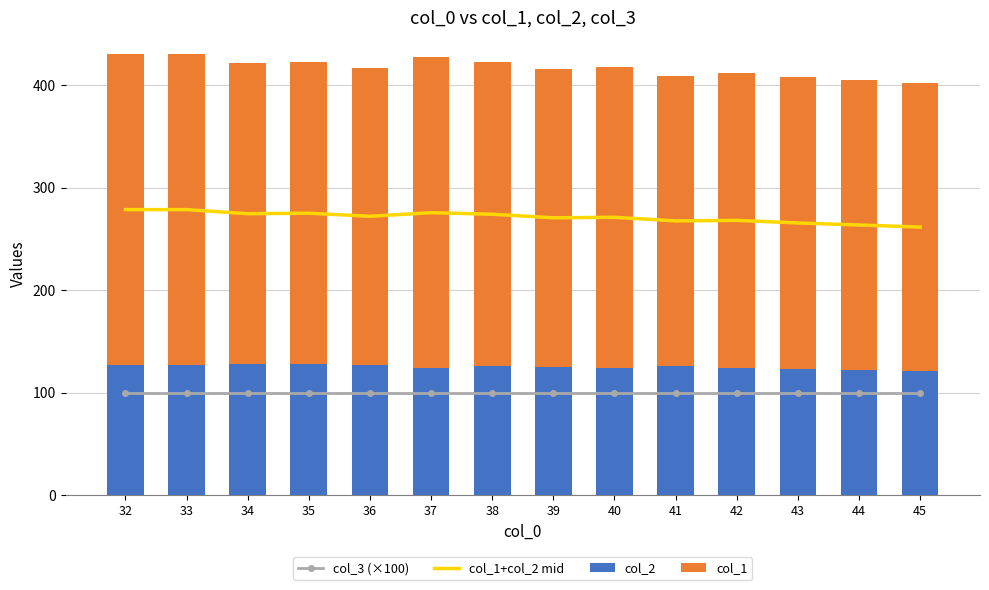

Is the value of col_1 at 36 greater than the value of col_1+col_2 mid at 33?

Yes